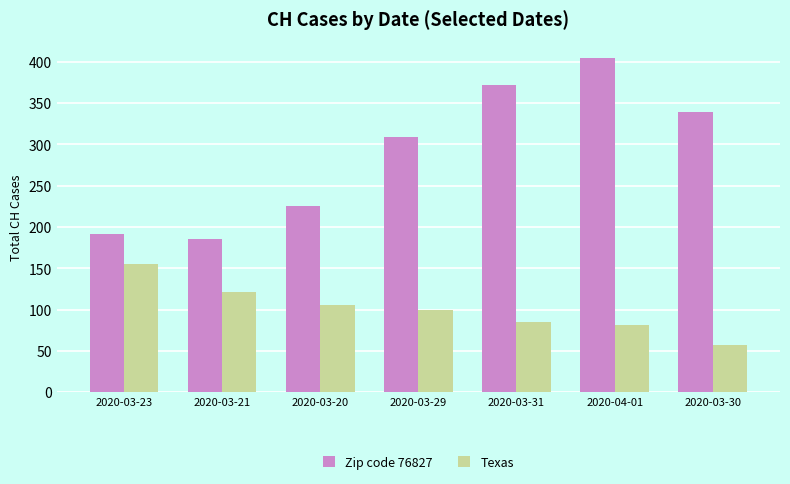

Reading left to right, extract all data points from this chart.

Zip code 76827: 2020-03-23=191	2020-03-21=185	2020-03-20=226	2020-03-29=309	2020-03-31=372	2020-04-01=404	2020-03-30=339
Texas: 2020-03-23=155	2020-03-21=121	2020-03-20=105	2020-03-29=99	2020-03-31=85	2020-04-01=81	2020-03-30=57